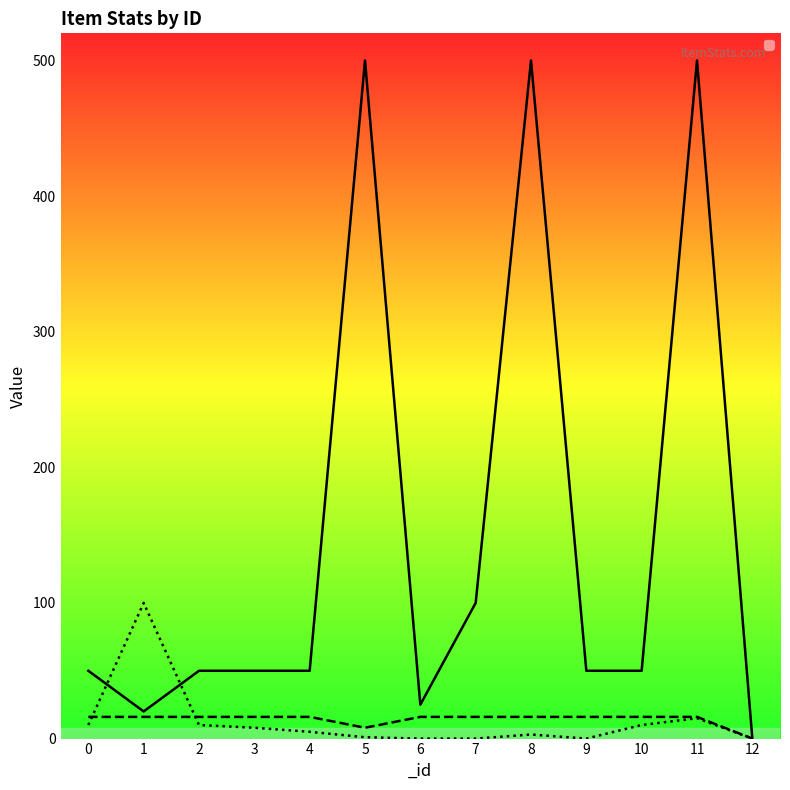

Reading left to right, transcribe all the data shown in this chart.

_itemPrice: 0=50	1=20	2=50	3=50	4=50	5=500	6=25	7=100	8=500	9=50	10=50	11=500	12=0
_stackCount: 0=16	1=16	2=16	3=16	4=16	5=8	6=16	7=16	8=16	9=16	10=16	11=16	12=0
_cap: 0=10	1=100	2=10	3=8	4=5	5=1	6=0	7=0	8=3	9=0	10=10	11=15	12=0